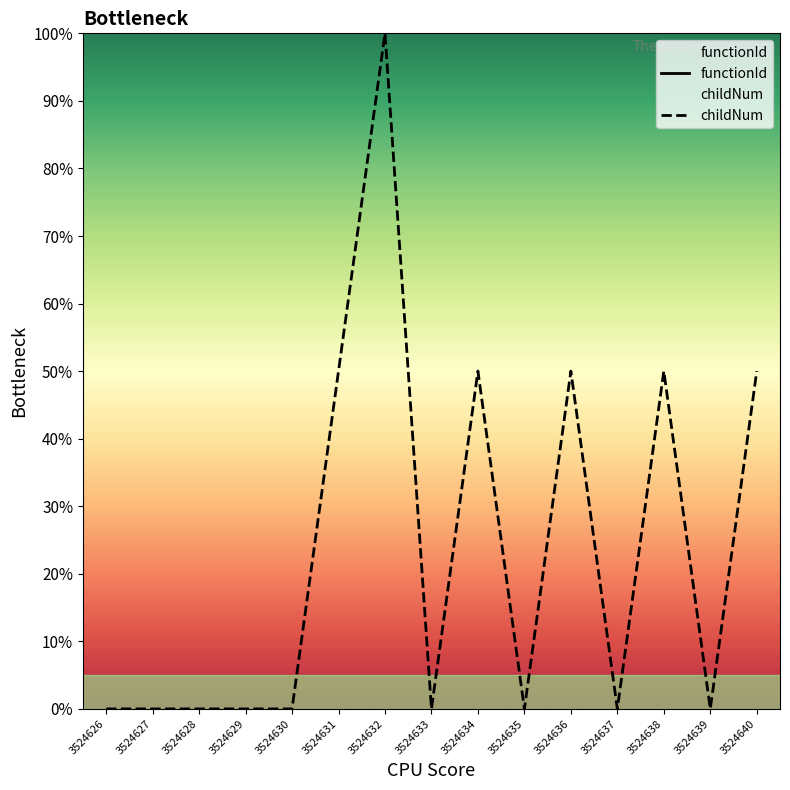

Which series has the largest range (max minus min)?

childNum